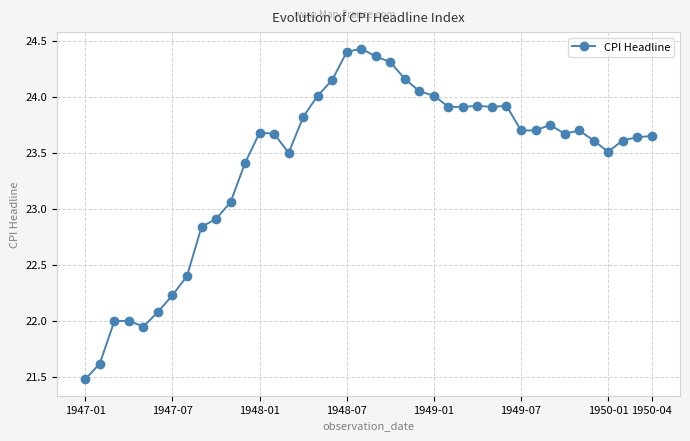

What is the value of the 28th point from the left?

23.9